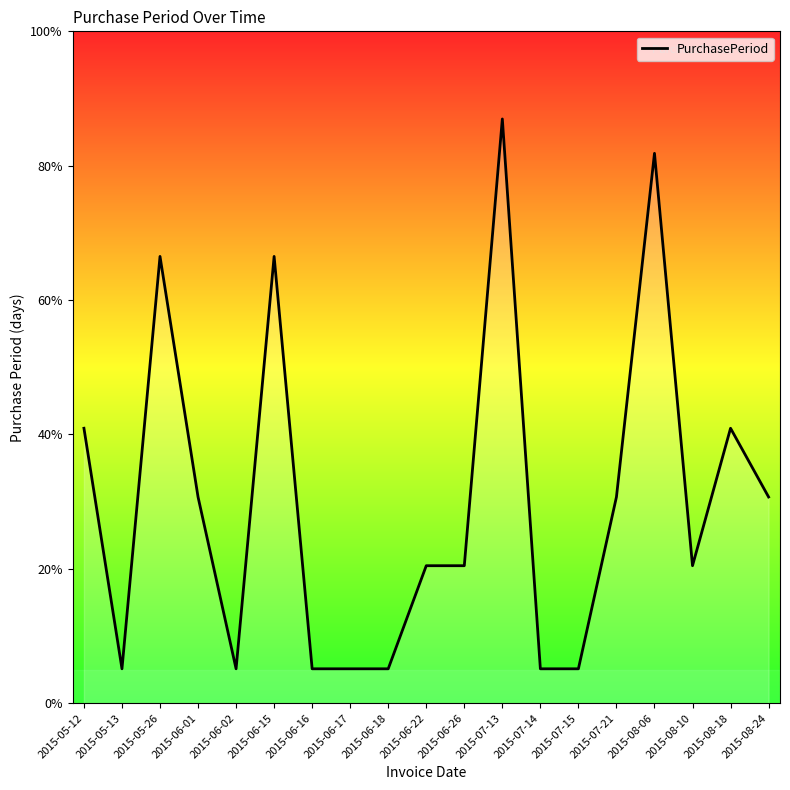

Does the chart display data point markers on the line(s)?

No